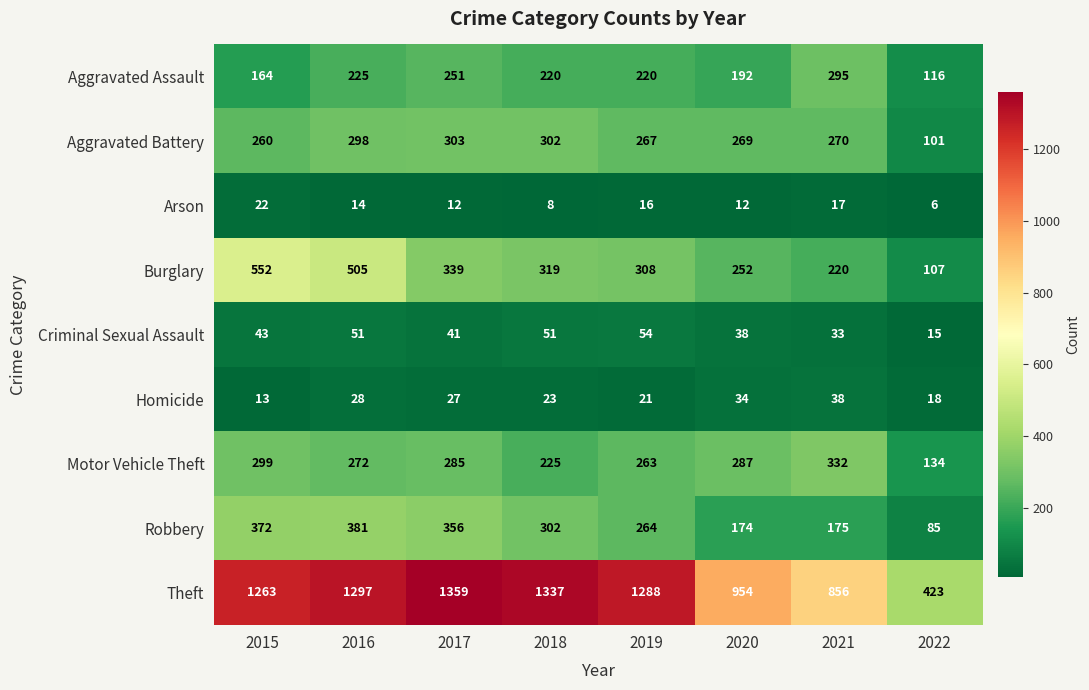

The Arson series shows 8 at 2022. True or false?

False